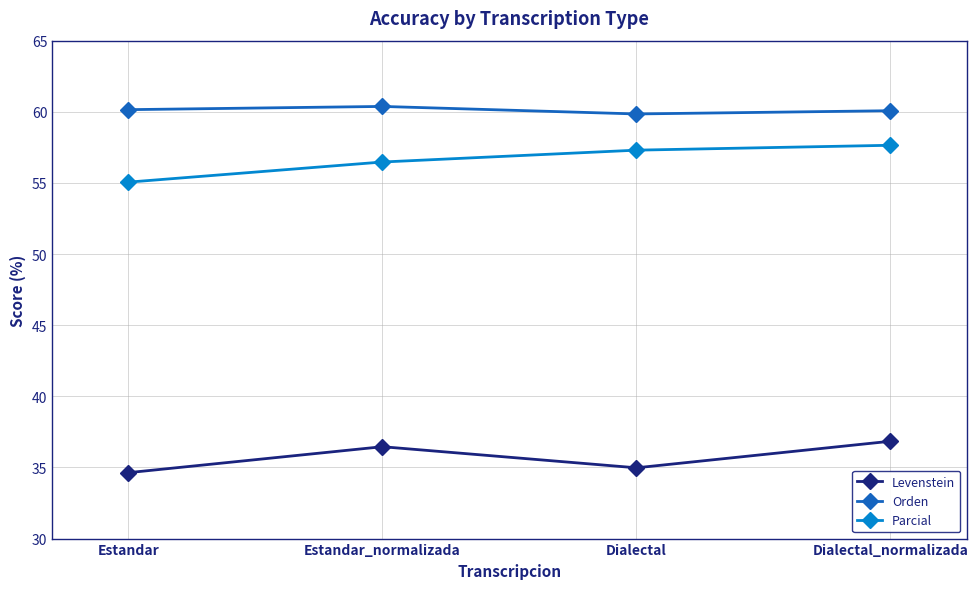

What is the value of the Levenstein point at the 4th from the left?

36.8